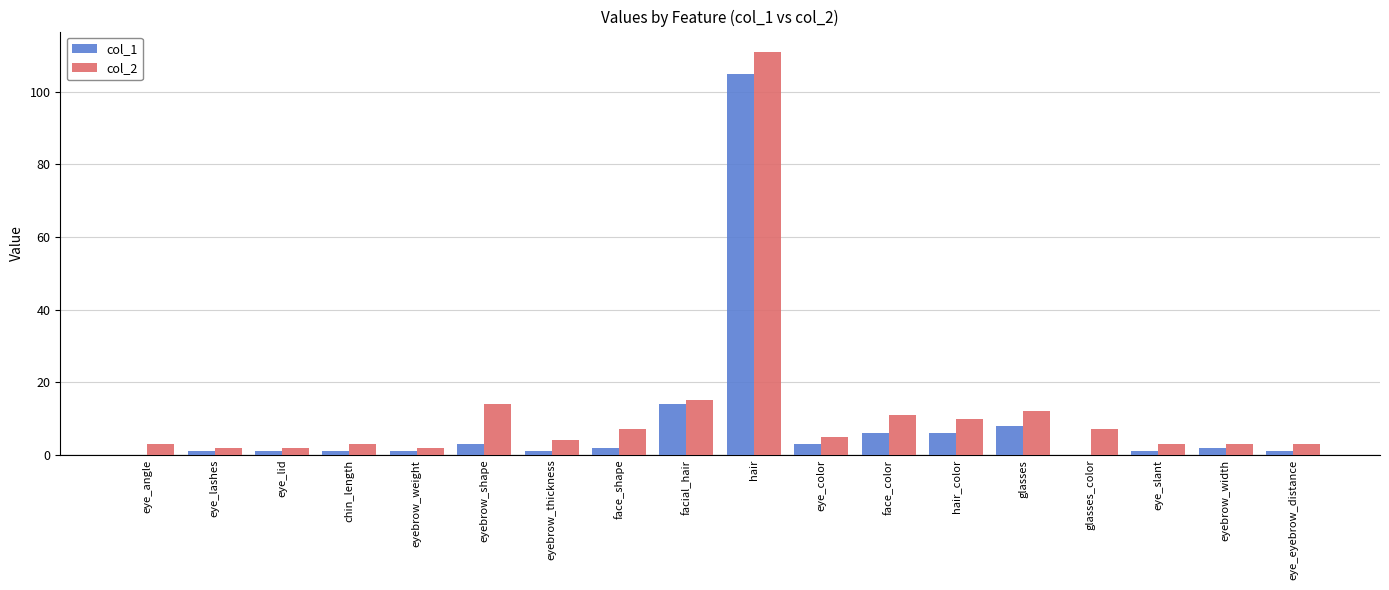

Between eyebrow_weight and glasses, which series saw the biggest shift?

col_2